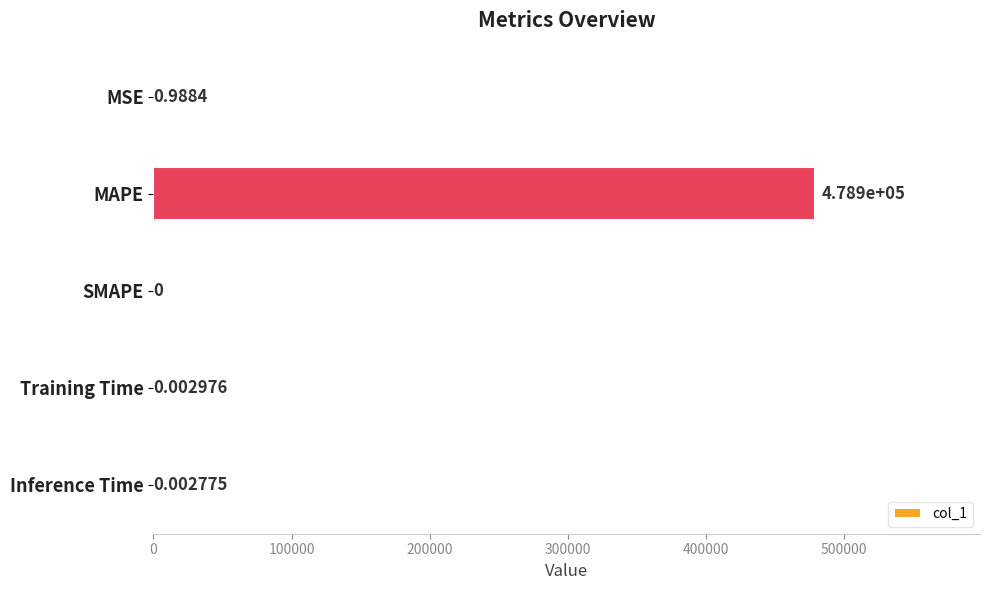

What is the average value?

95776.0